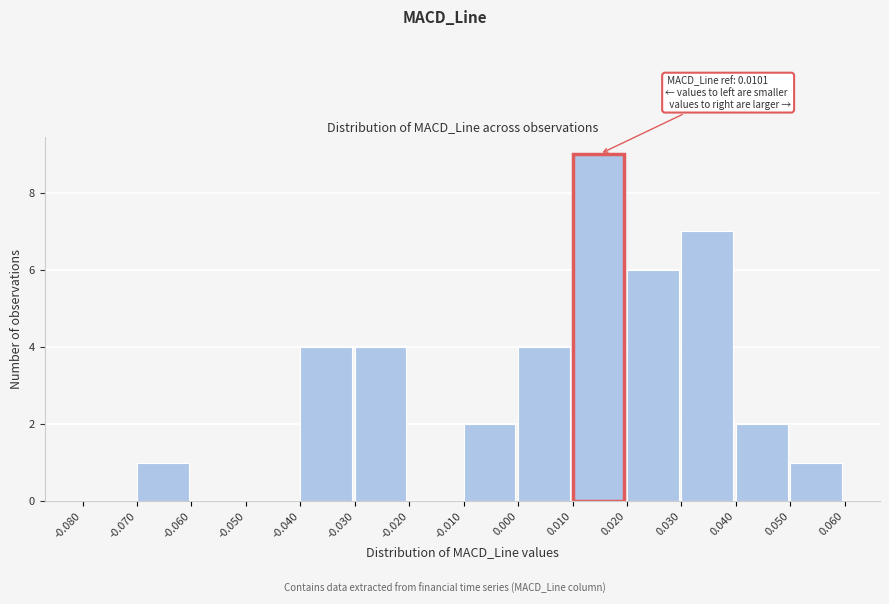

Over which range of the x-axis is the bar tallest?

0.010 to 0.020